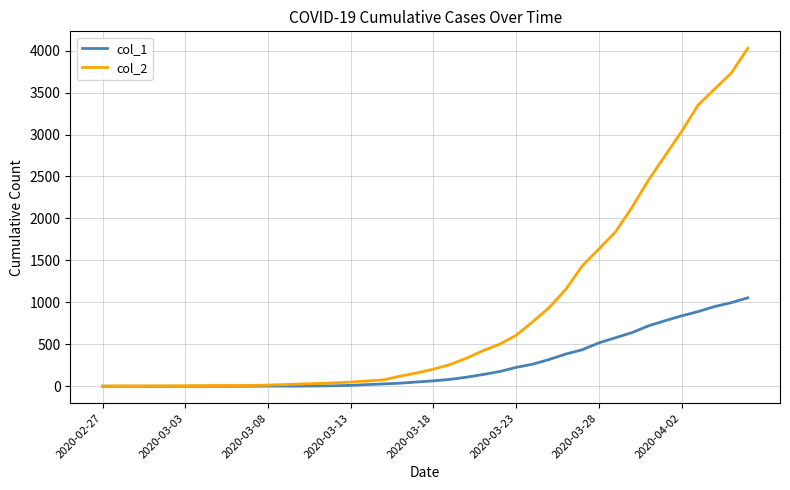

What are all the series names shown in the legend?

col_1, col_2